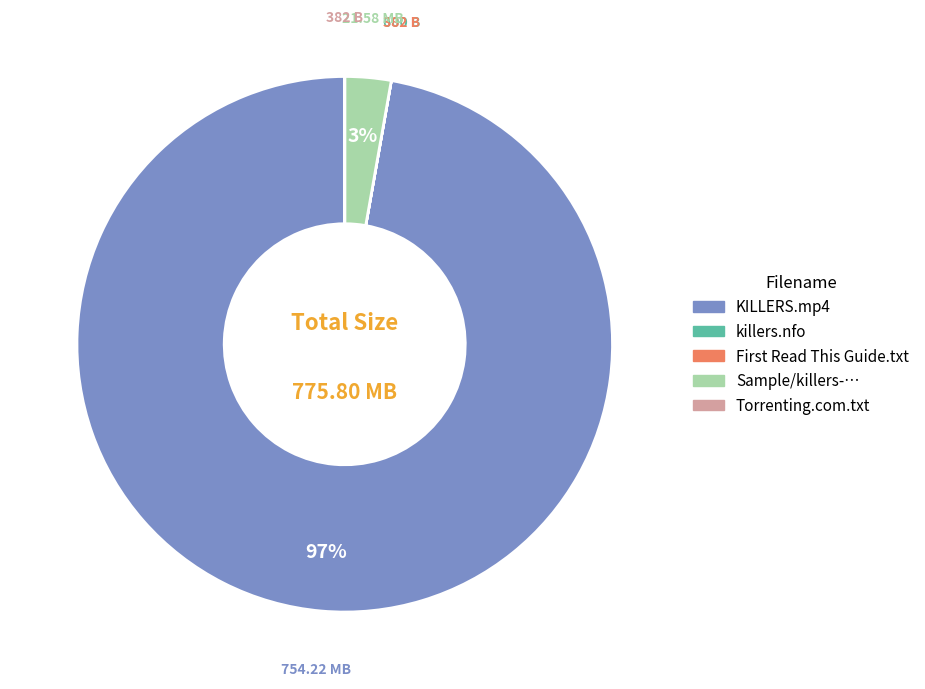

To the nearest percent, what is the difference between the largest and smallest slice percentages?

97%